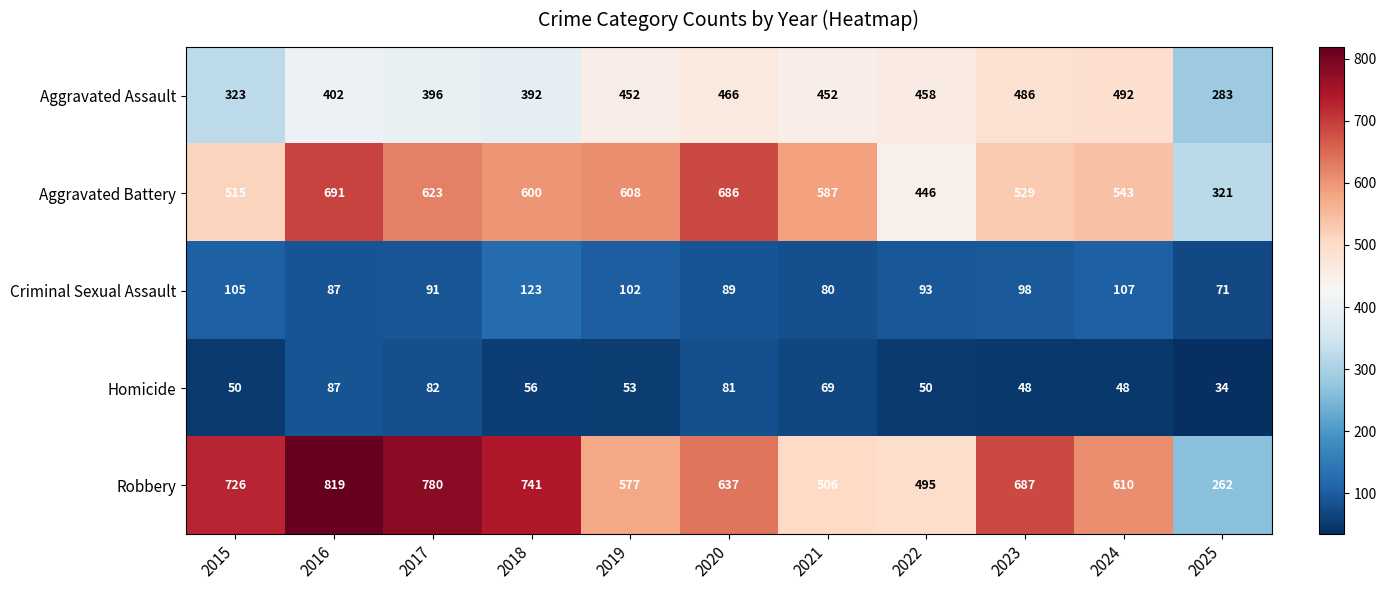

Which series has the widest spread of values?

Robbery